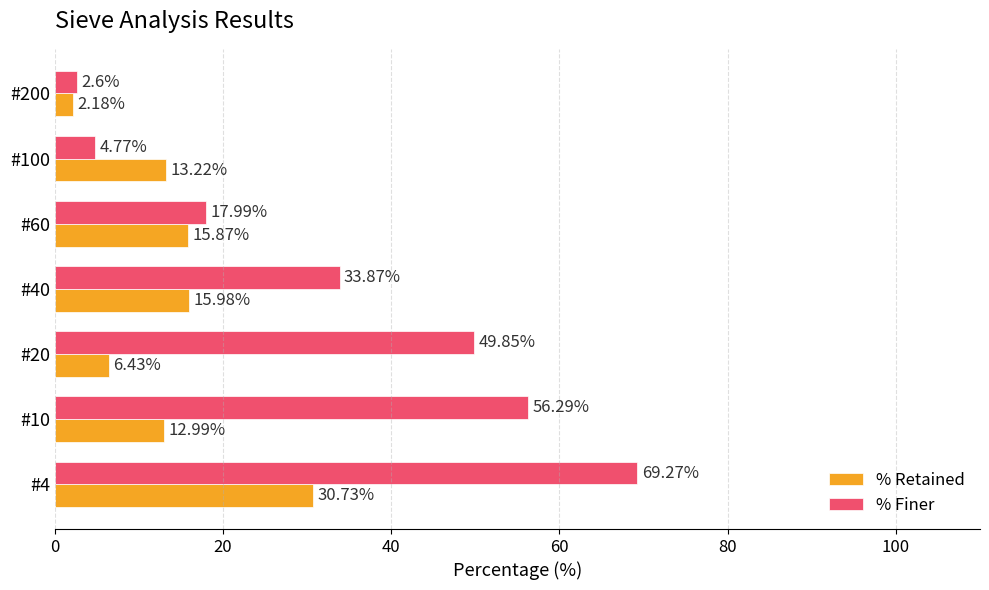

Which series has the largest total across all categories?

% Finer